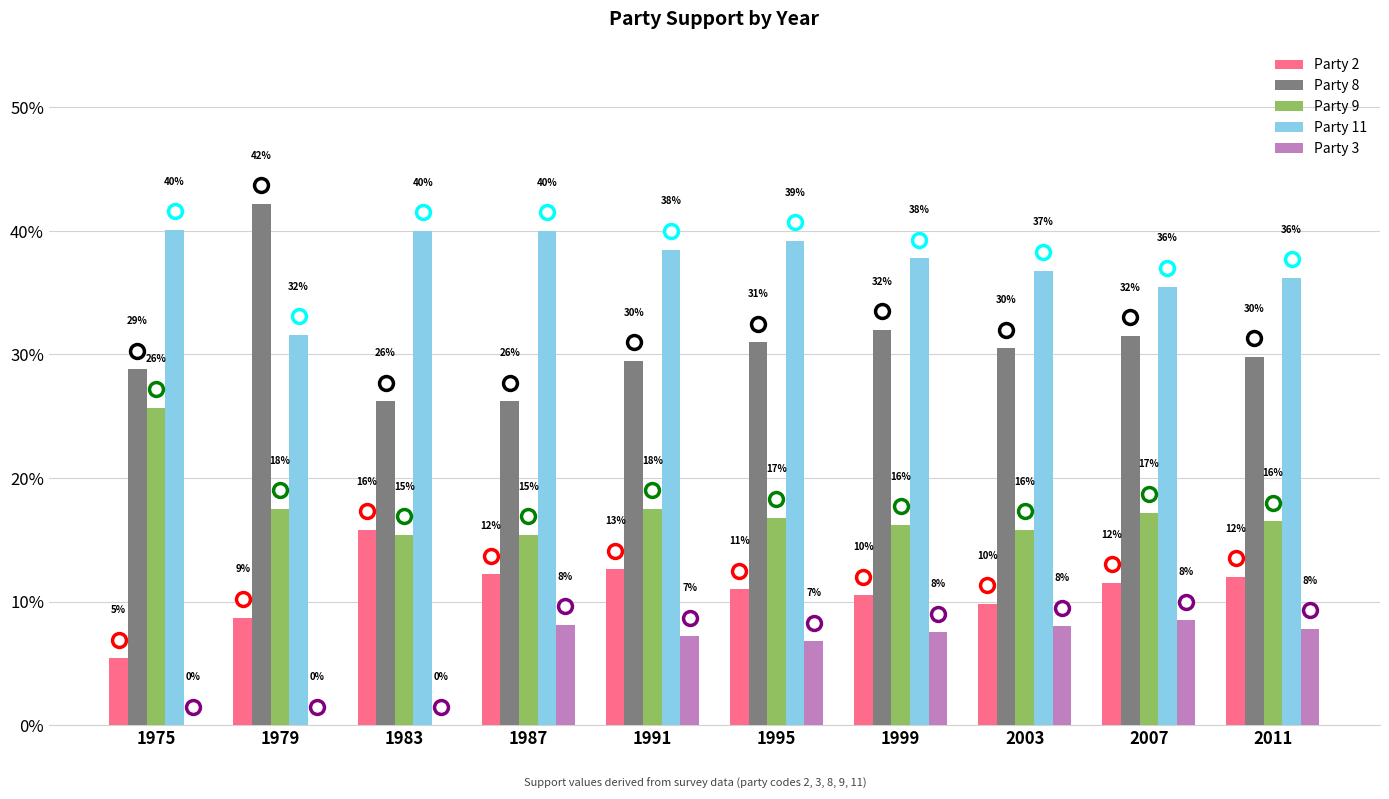

What are all the series names shown in the legend?

Party 2, Party 8, Party 9, Party 11, Party 3